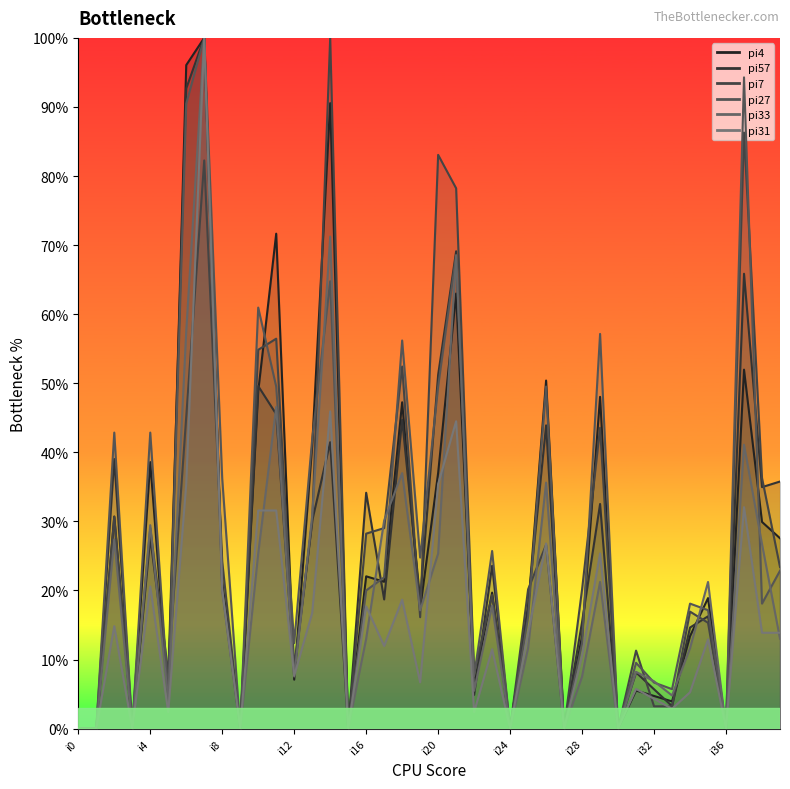

Read the pi27 value at i18.

56.2